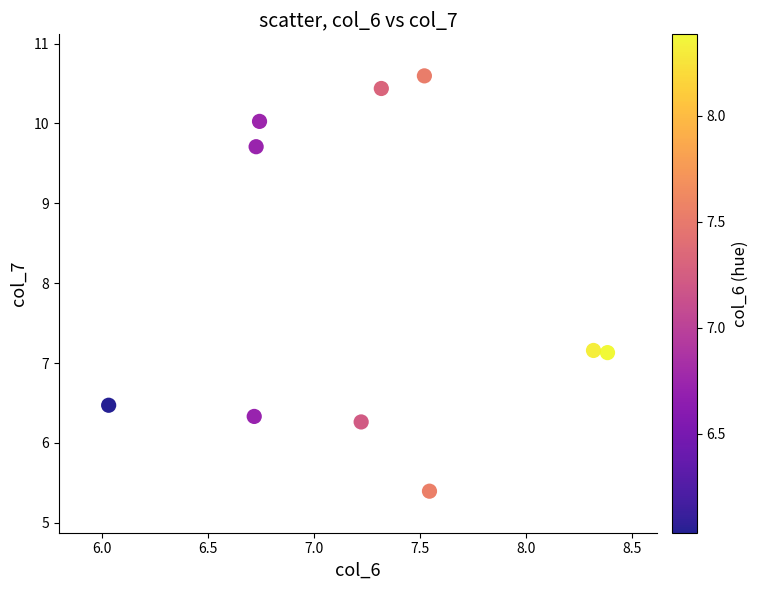

What is the range of Y values (max minus min)?

5.2